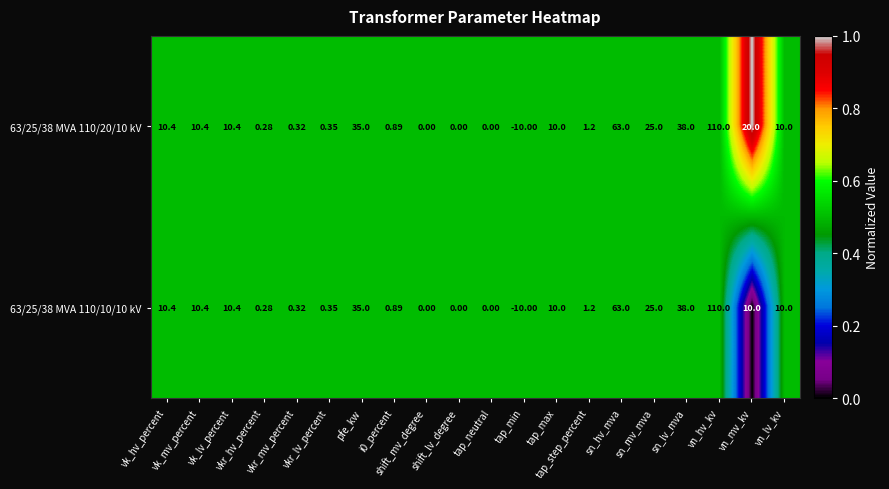

How many negative values does the 63/25/38 MVA 110/20/10 kV series have?

1